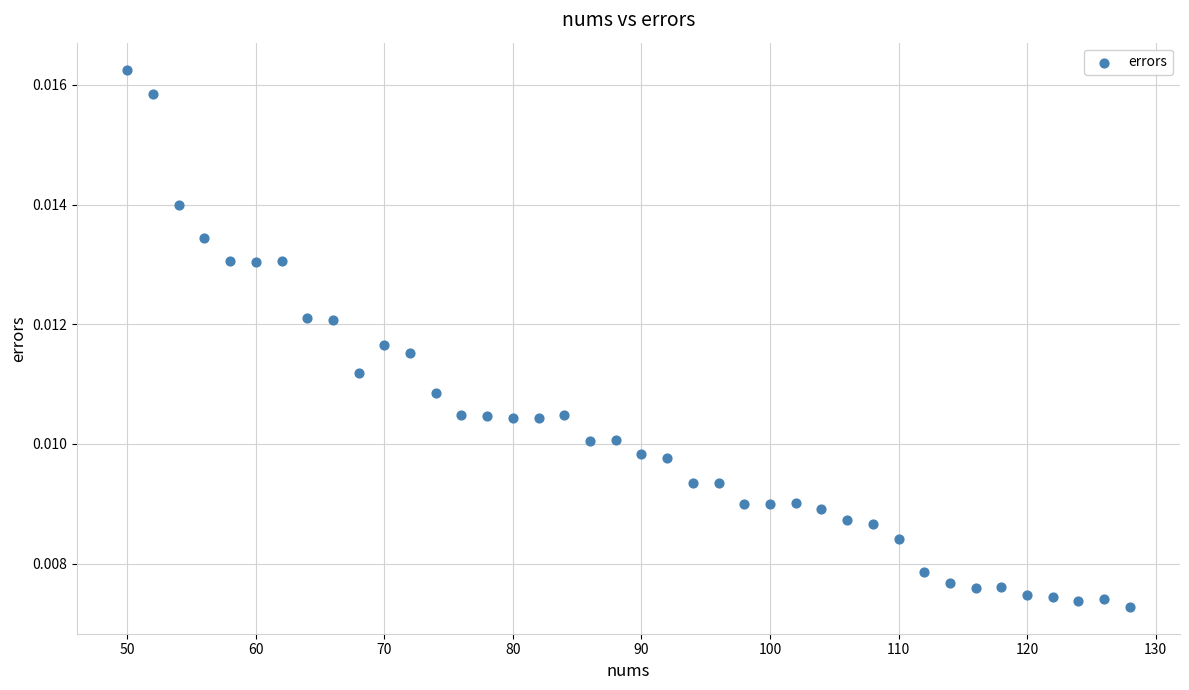

What is the range of X values (max minus min)?

78.0